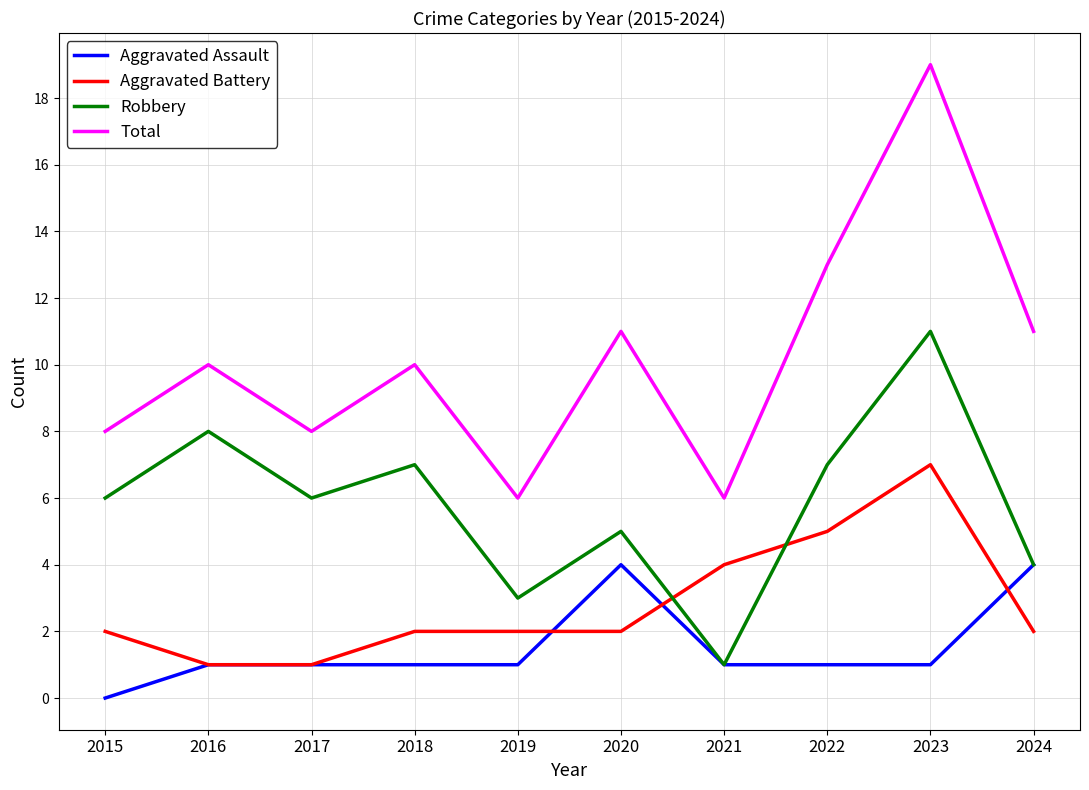

Count the Aggravated Assault values in the range 1 to 2.

7